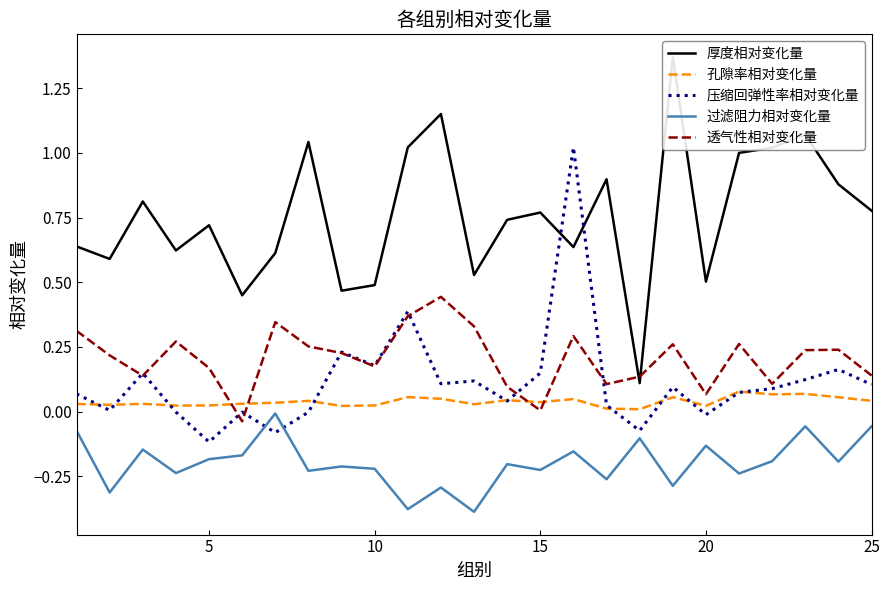

True or false: 过滤阻力相对变化量 and 透气性相对变化量 cross at least once.

False